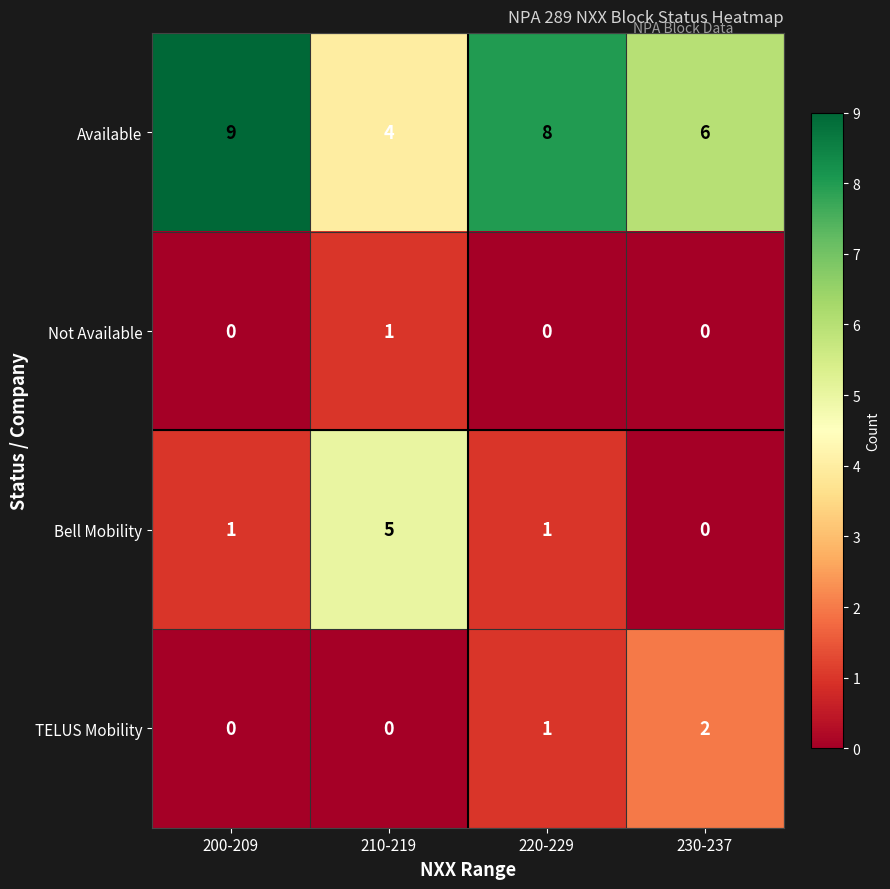

What is the minimum value for Available?

4